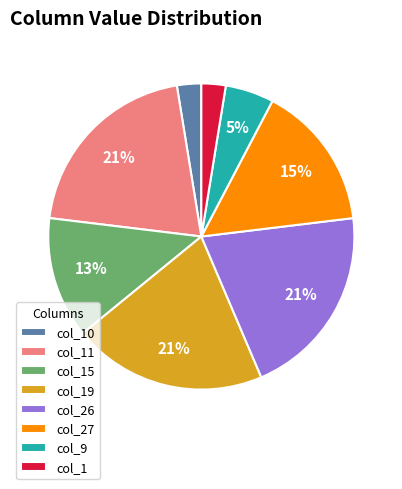

True or false: col_10 accounts for 9% of the total.

False